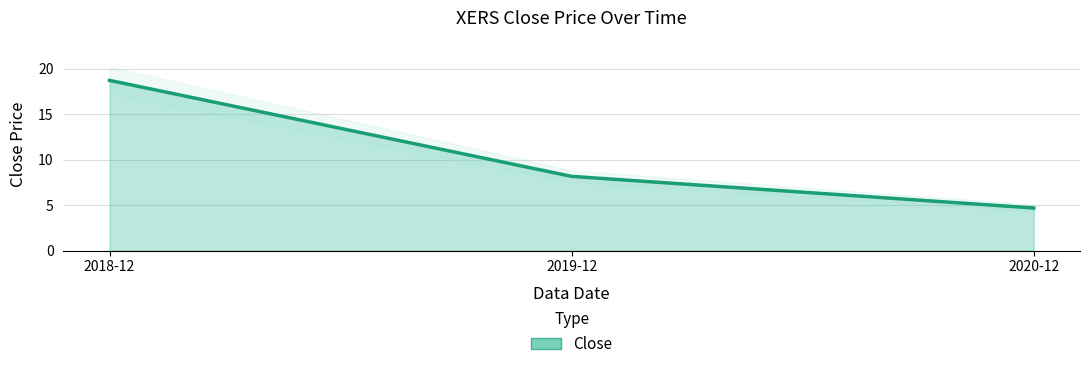

How many data points are less than 8?

1